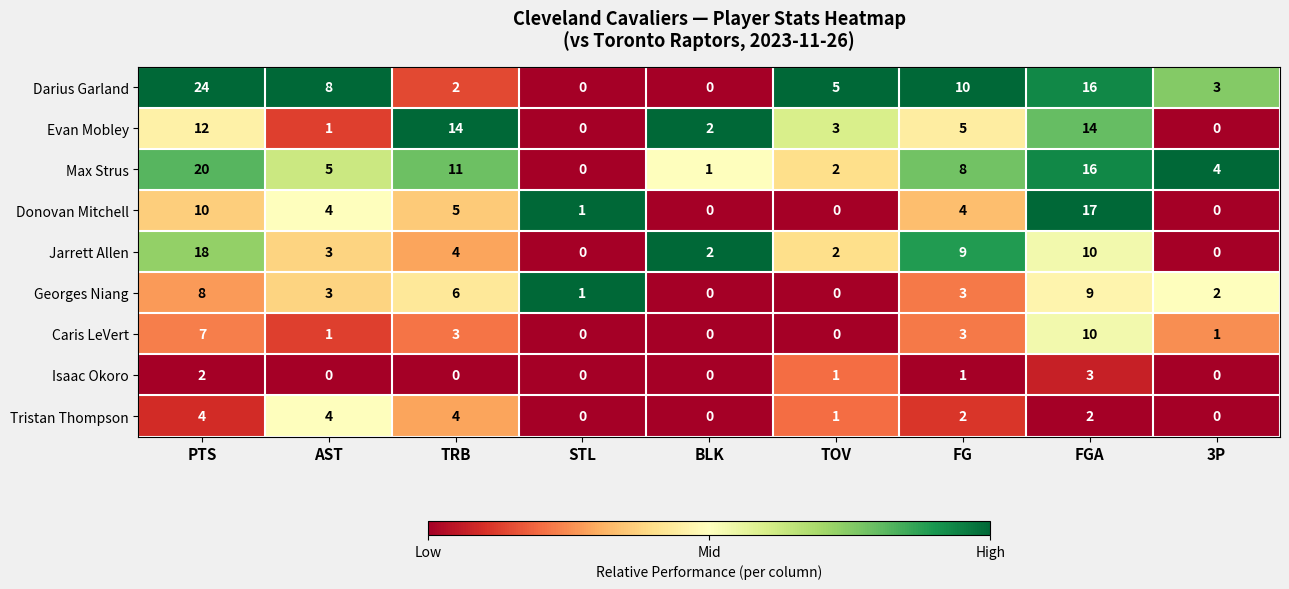

Is the value of Caris LeVert at STL greater than the value of Darius Garland at PTS?

No